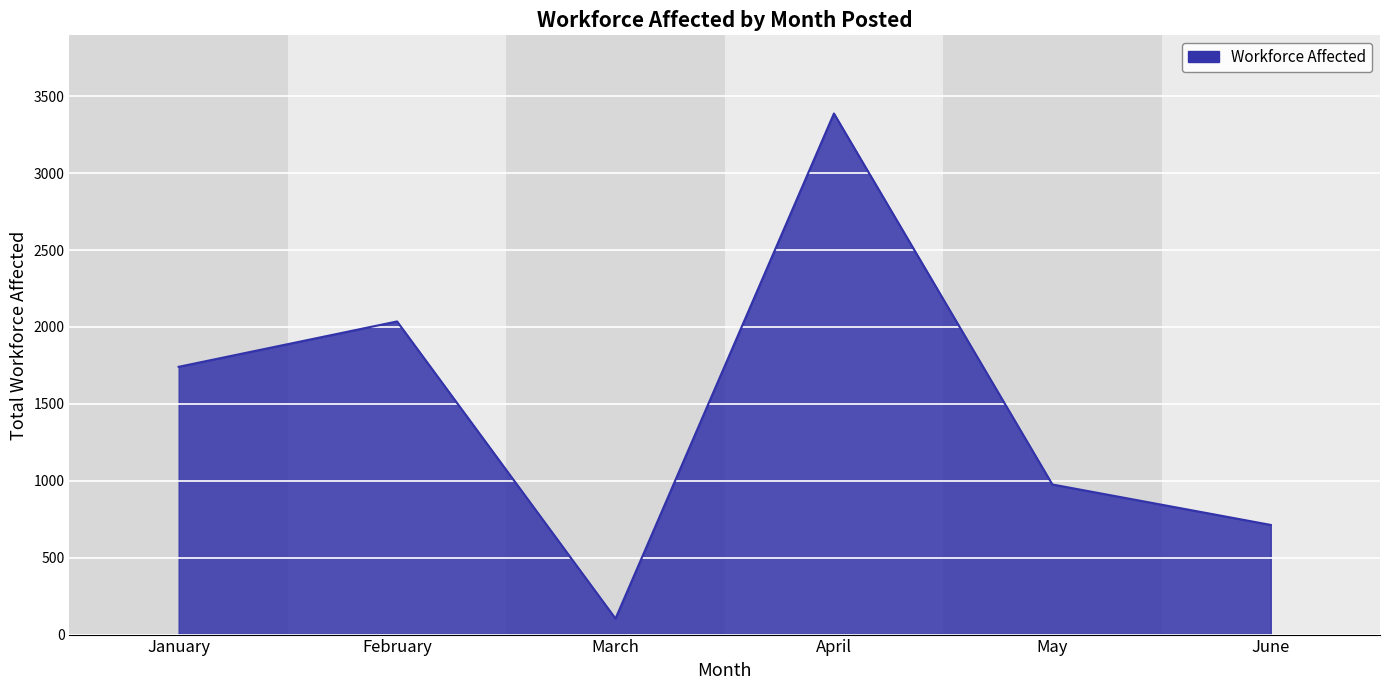

Rank the categories by value from lowest to highest.

March, June, May, January, February, April